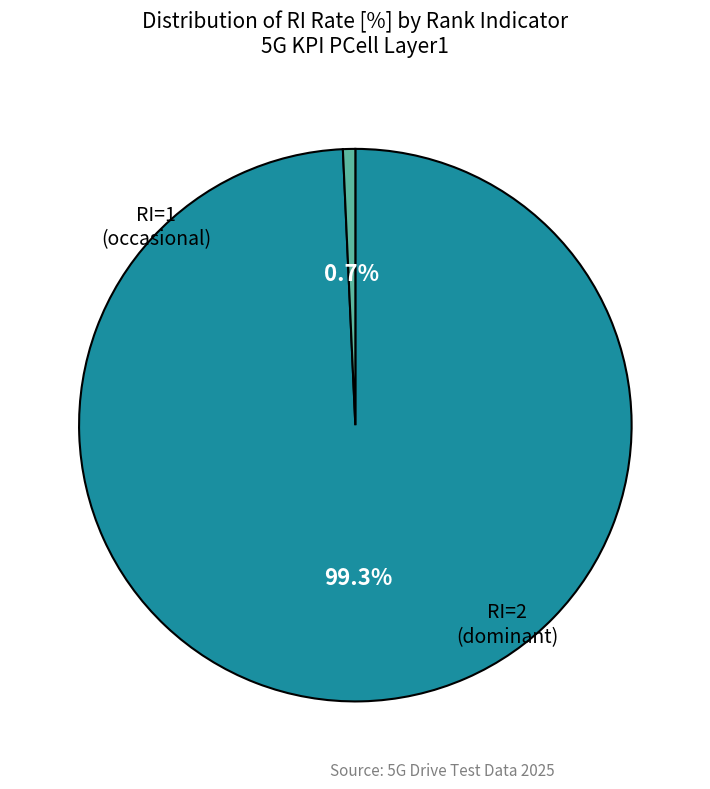

Is there a majority slice in this chart?

Yes